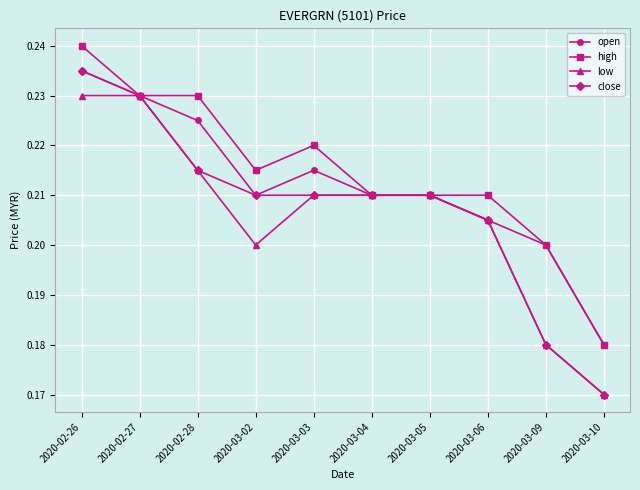

Does the chart display data point markers on the line(s)?

Yes